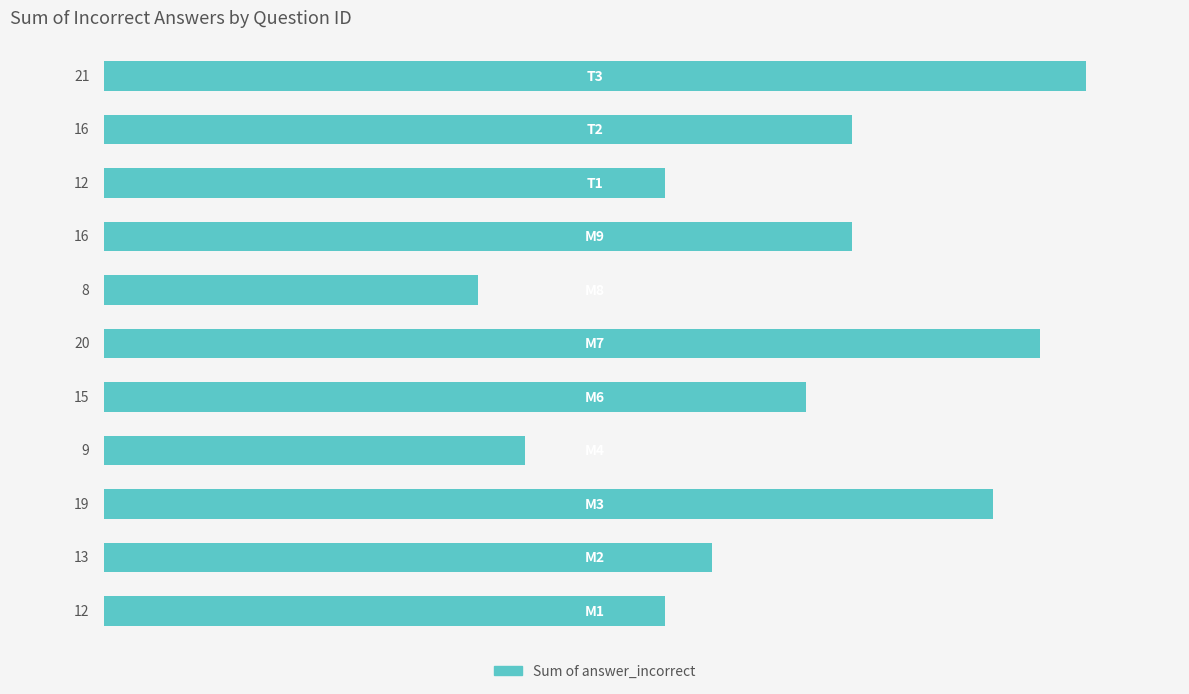

What is the average value?

15